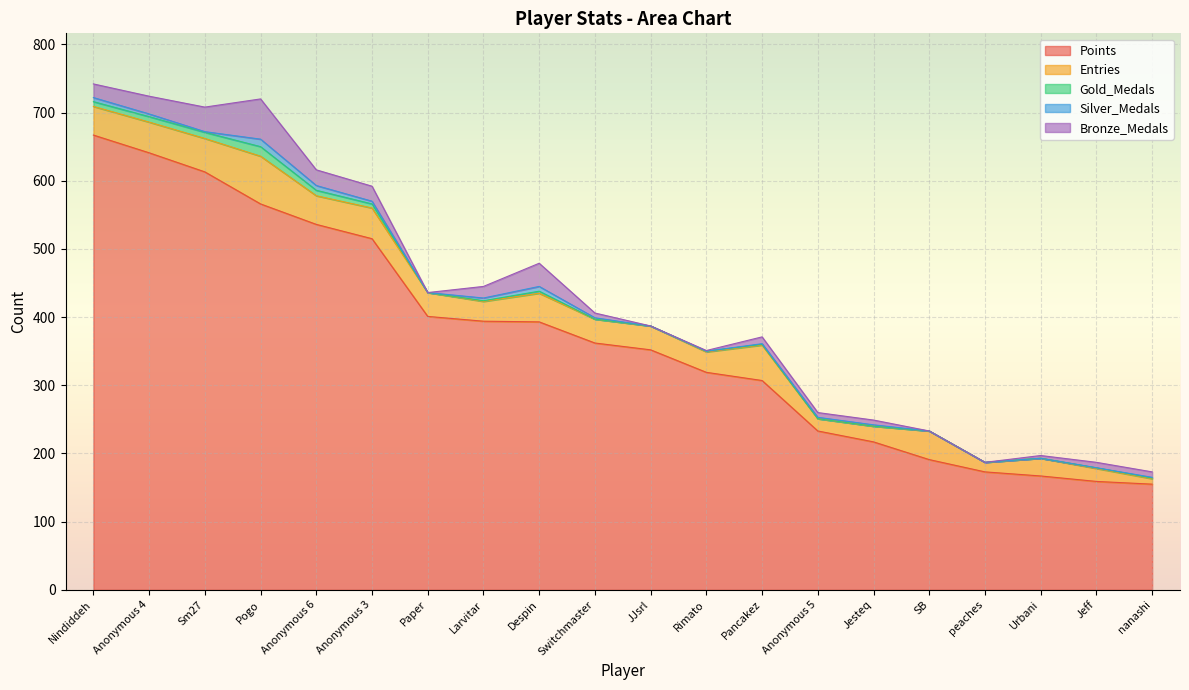

Reading right to left, what are all the values shown in this chart?

Points: 155	159	167	173	191	217	233	307	319	352	362	393	394	401	515	536	566	613	641	667
Entries: 8	19	26	14	42	23	18	52	30	35	35	42	29	35	45	42	70	49	45	42
Gold_Medals: 1	1	0	0	0	0	0	1	1	0	0	3	1	0	6	8	14	9	8	7
Silver_Medals: 1	0	0	0	0	2	2	1	0	0	2	7	4	0	4	7	11	1	4	6
Bronze_Medals: 8	8	4	0	0	7	7	10	1	0	7	34	17	0	22	23	59	36	26	20